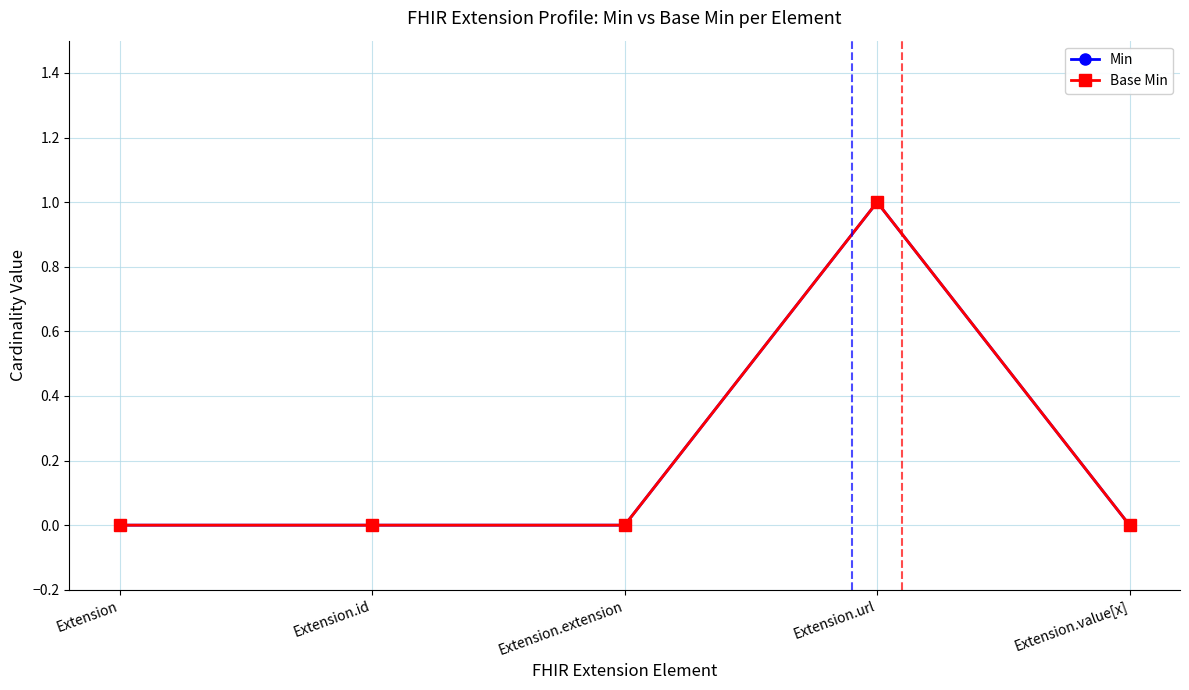

How many series are shown in this chart?

2